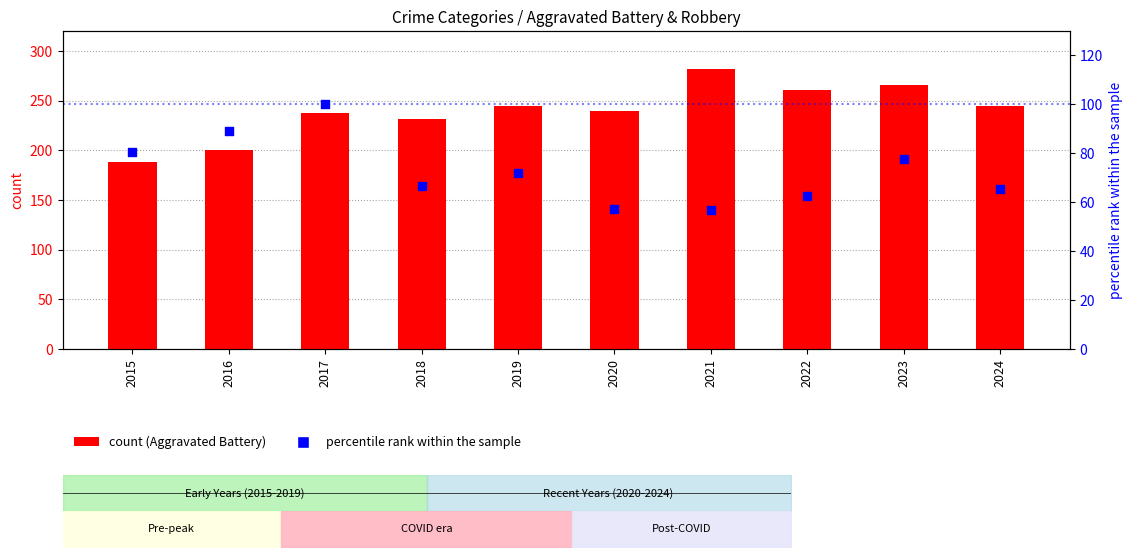

Is the value of Aggravated Battery at 2017 greater than the value of Robbery (percentile rank) at 2020?

Yes